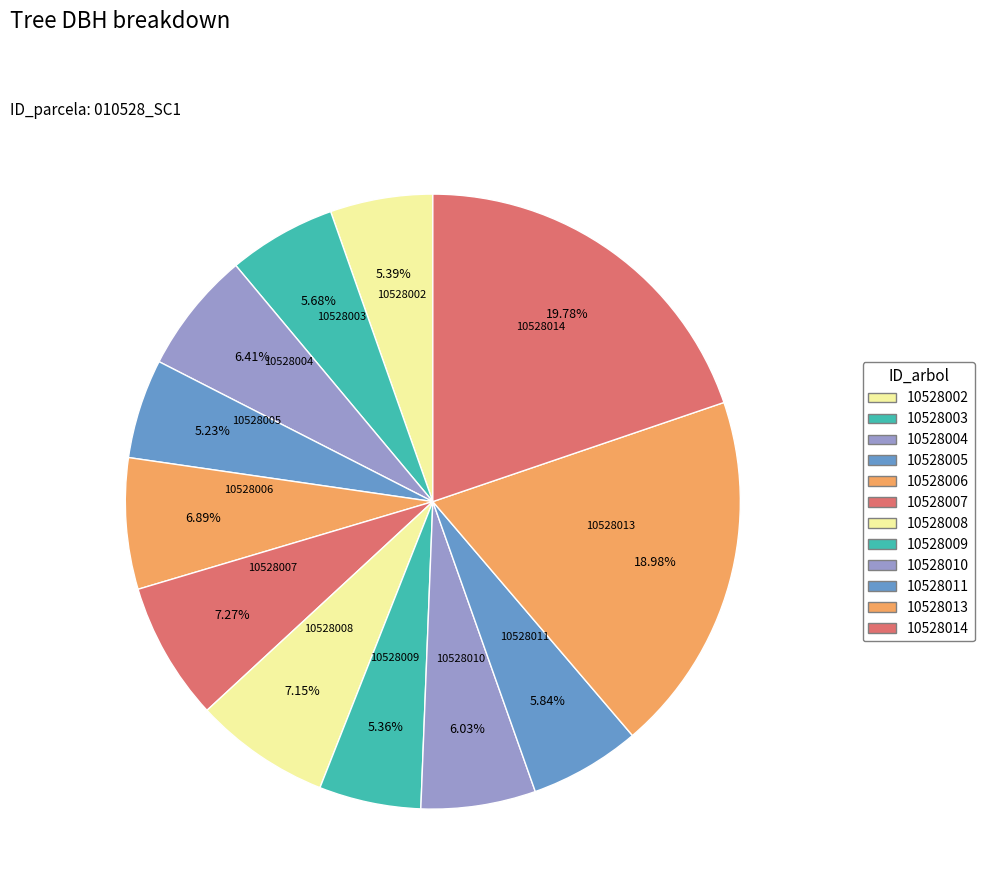

Which slice is the largest?

10528014